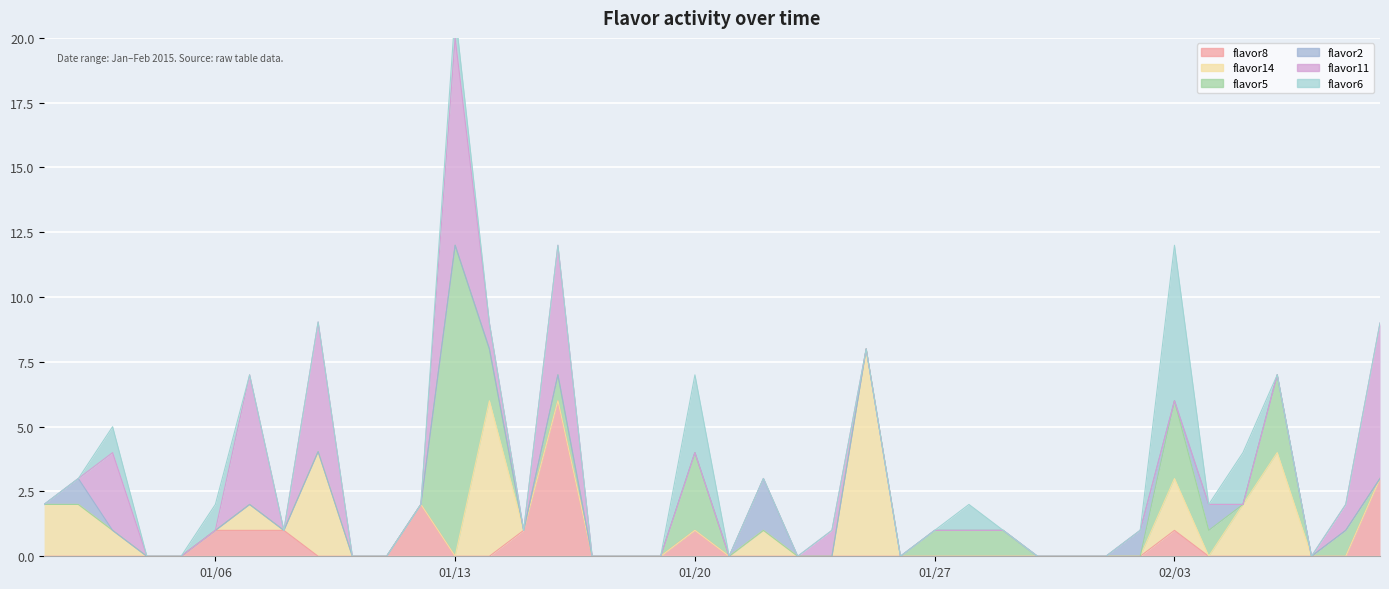

Which category has the lowest value in the flavor14 series?

2015-01-04